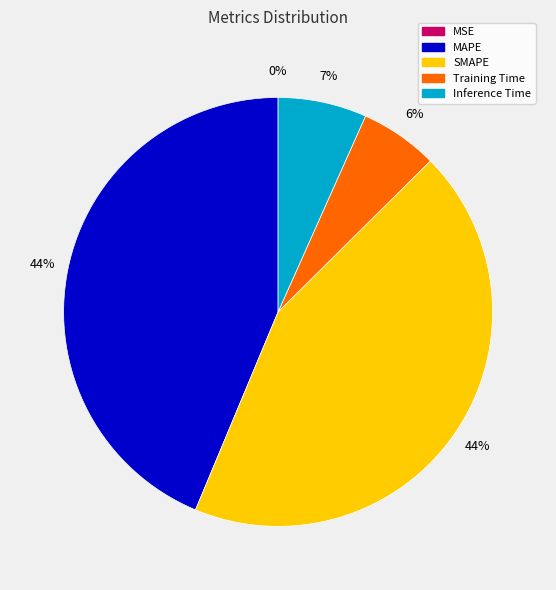

Between MAPE and Training Time, which is larger?

MAPE